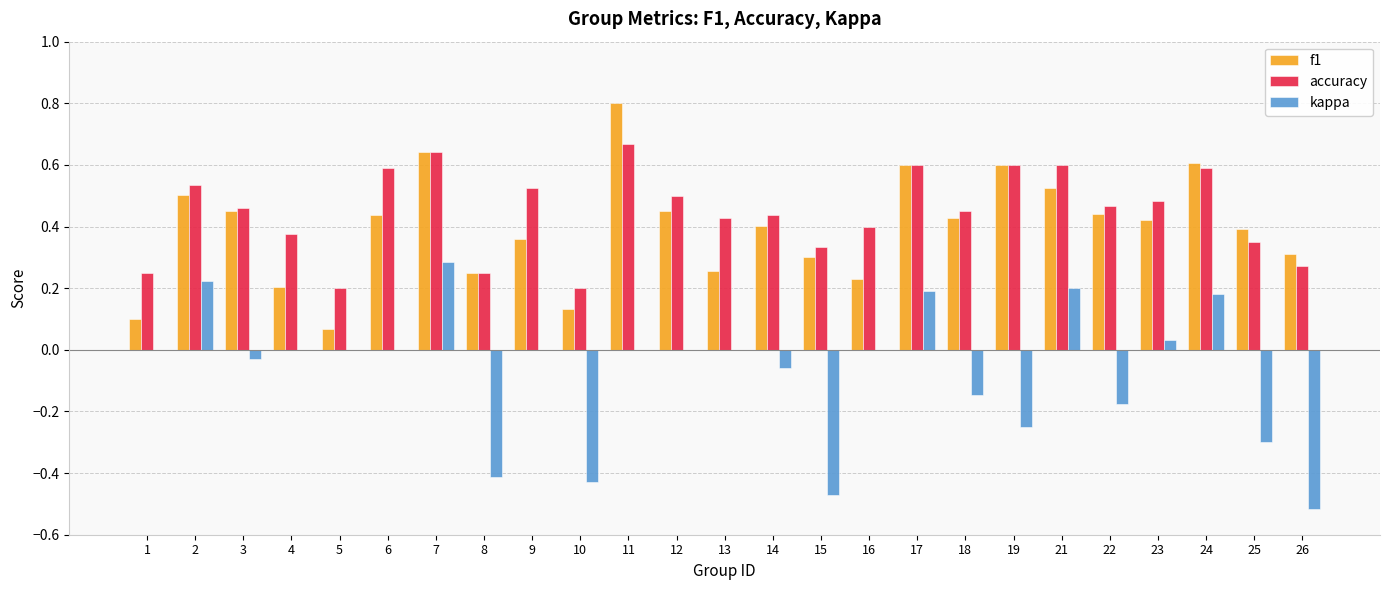

How many categories are shown in the chart?

25